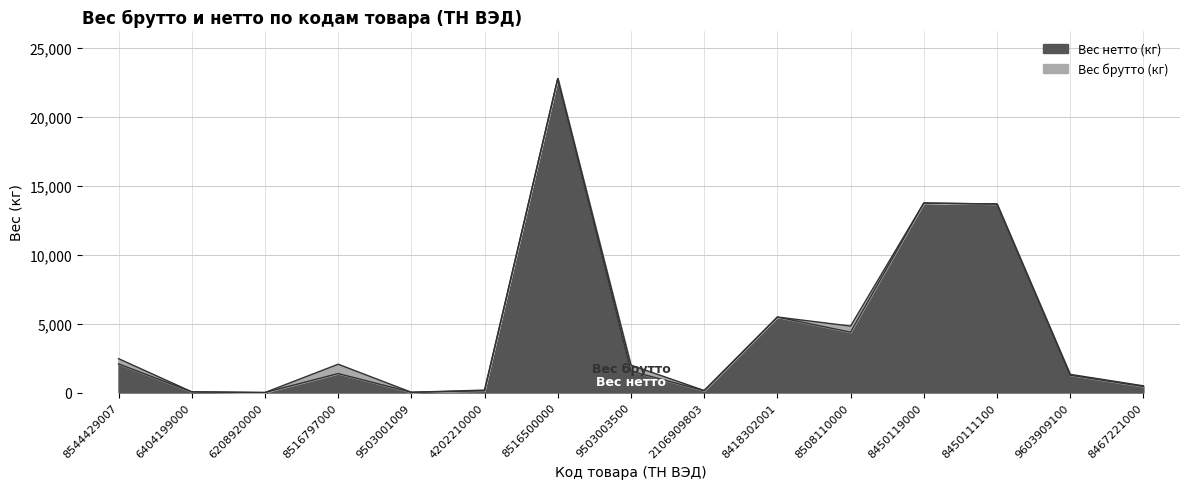

List the series in order of their peak value, highest first.

Вес нетто (кг), Вес брутто (кг)